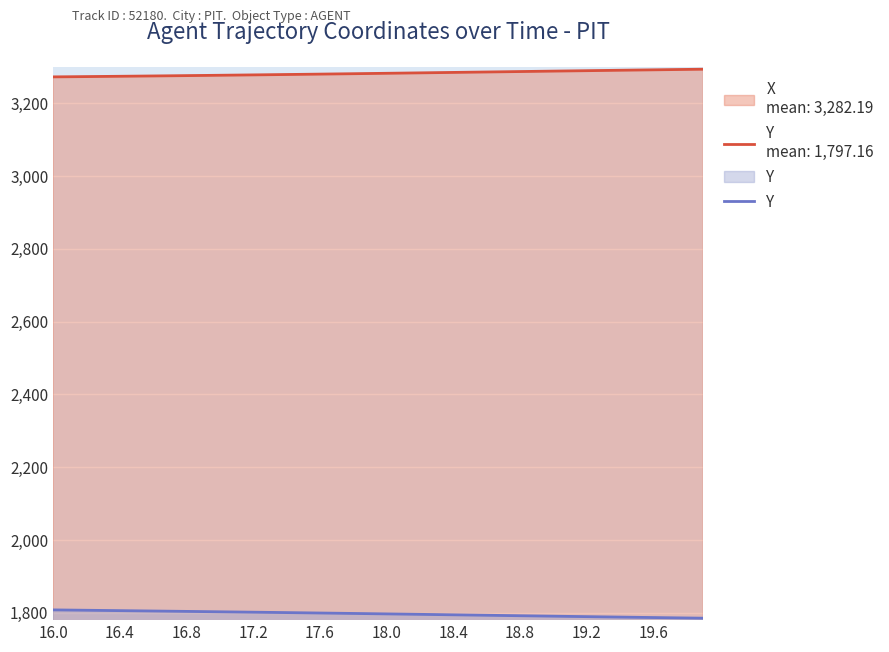

List the series in order of their peak value, highest first.

X, Y